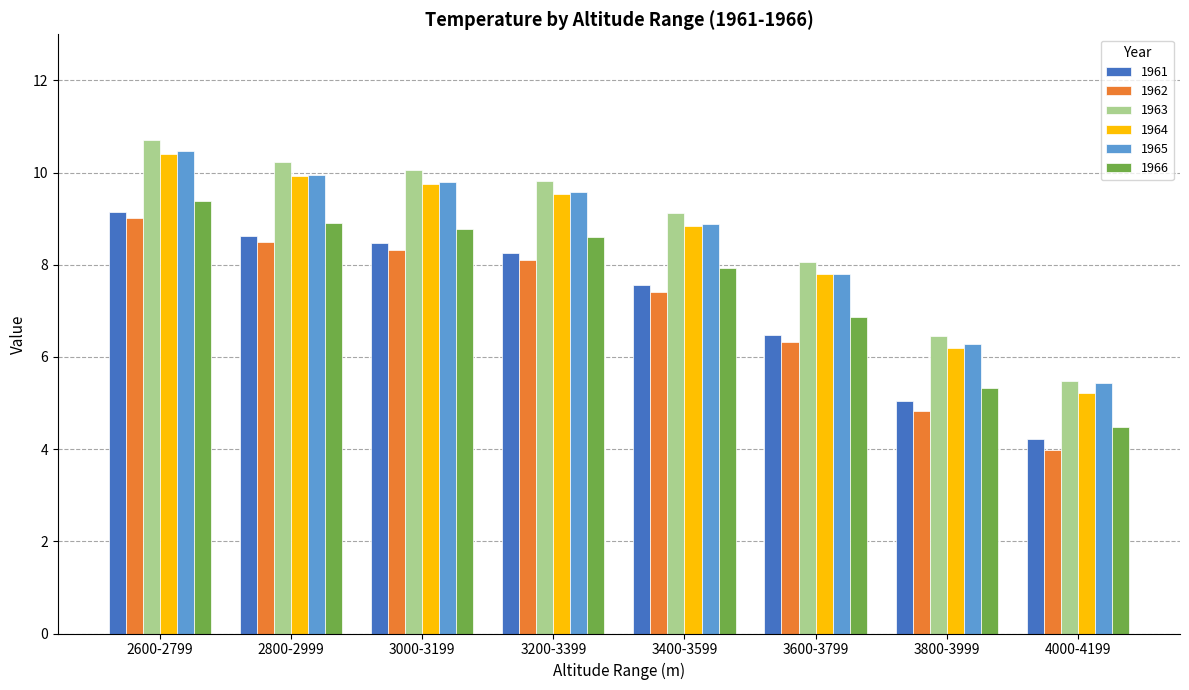

What is the difference between the 1962 values at 3800-3999 and 3000-3199?

3.5